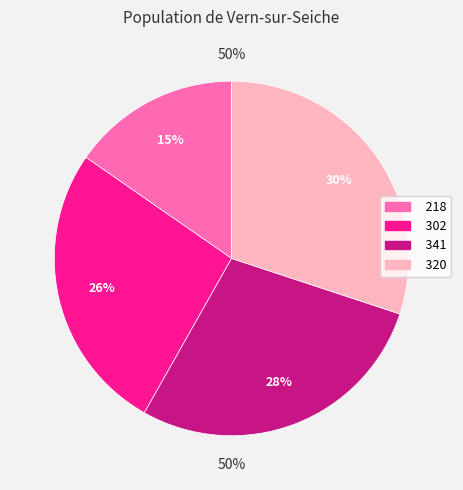

Does any single category account for the majority?

No